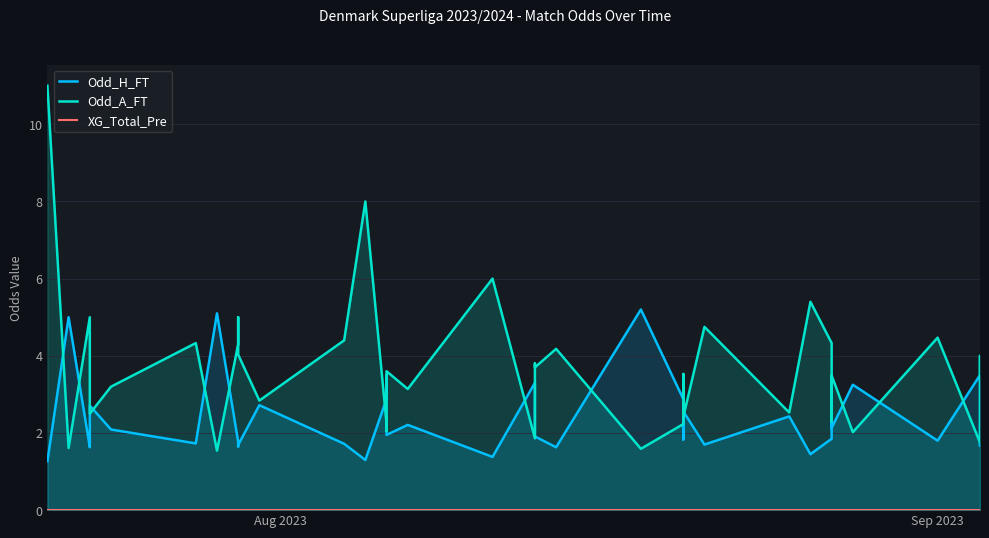

The value of Odd_H_FT at Aug 2023 is 0.5. True or false?

False